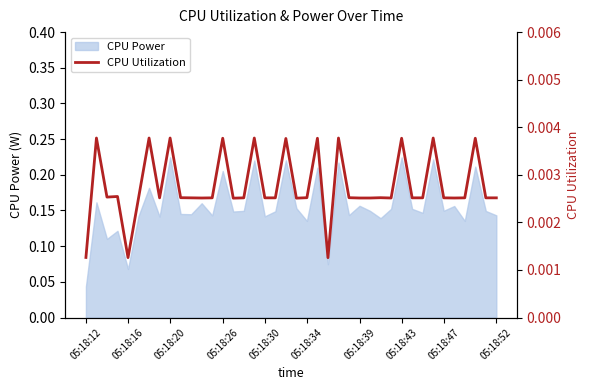

Where is CPU Power nearest to the value 0?

05:18:12